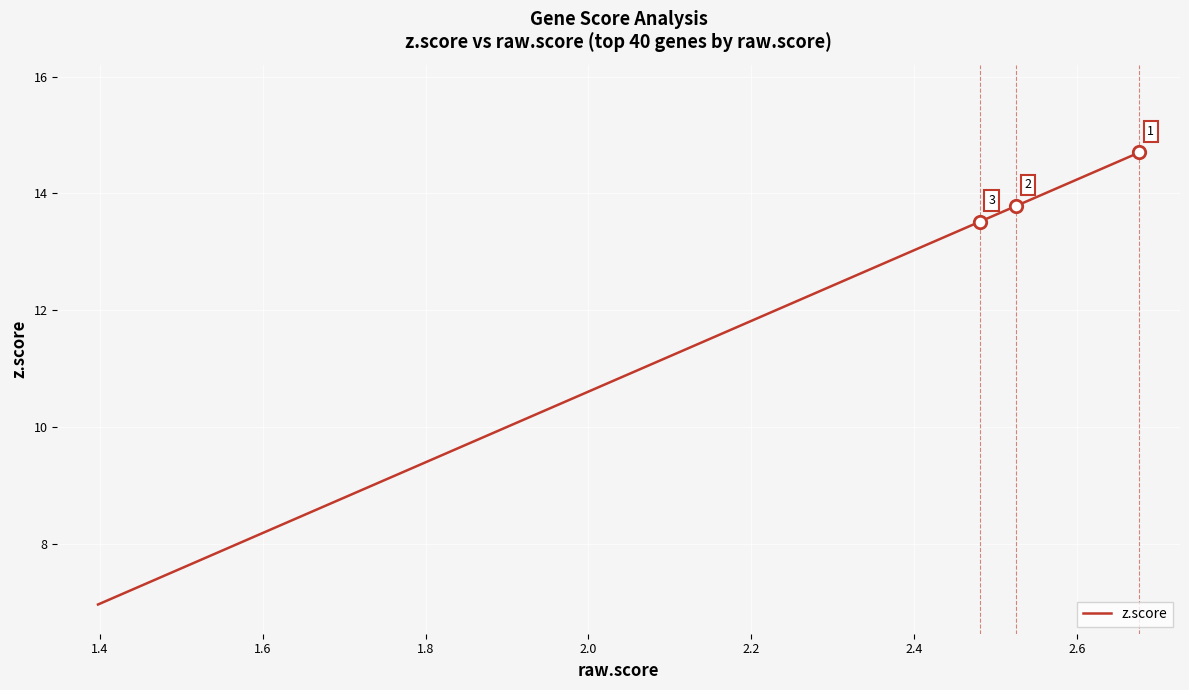

What is the difference between the maximum and minimum values?

7.7